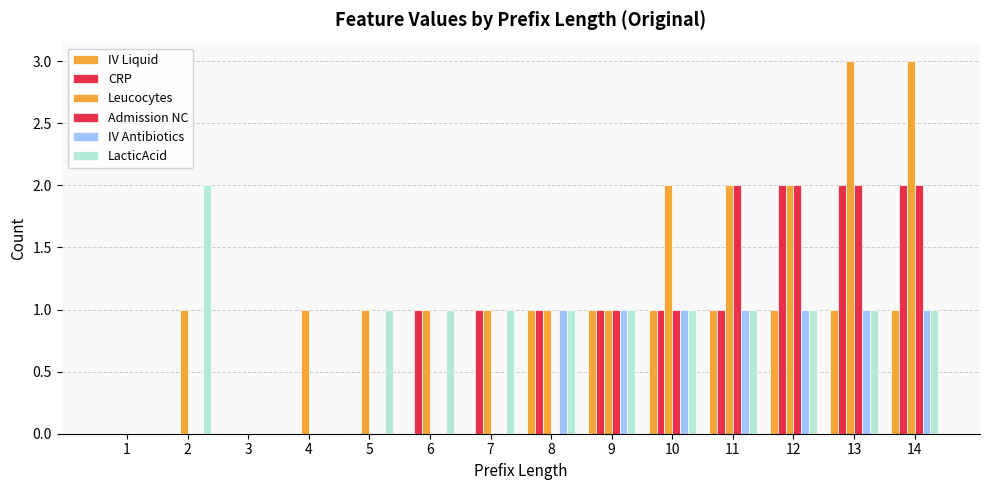

What is the difference between the maximum and second lowest values in the IV Antibiotics series?

1